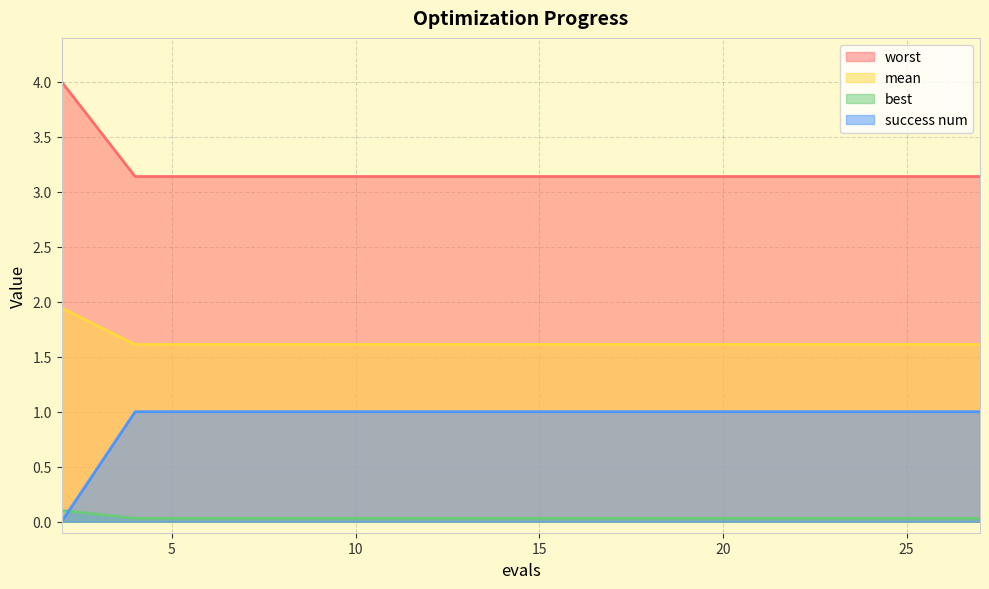

How many lines are shown in the chart?

4